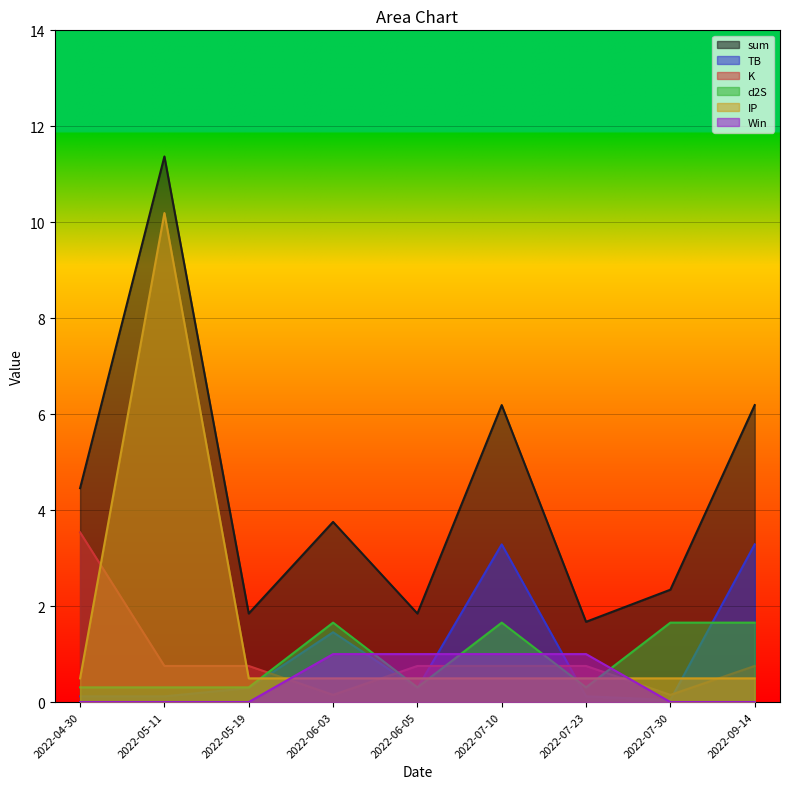

What is the value of the Win point at the 4th from the left?

1.0